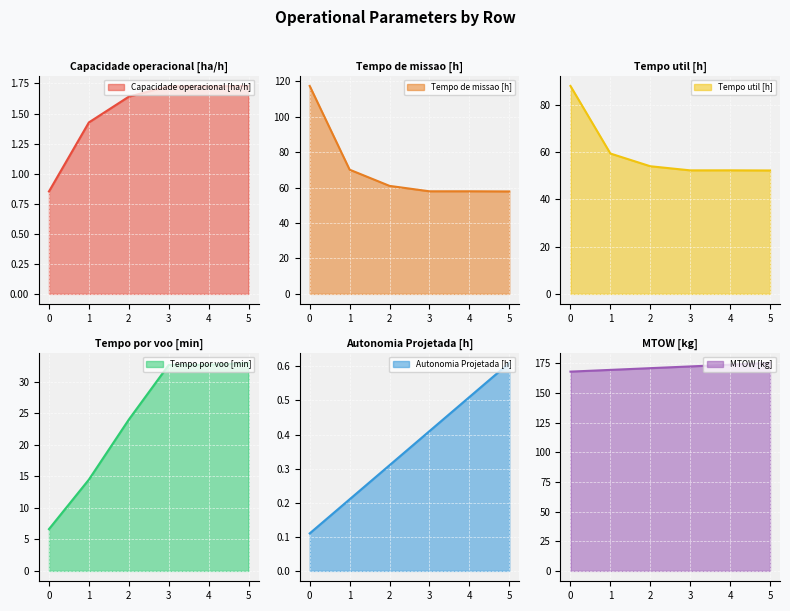

True or false: Tempo util [h] has more than 1 interior local peaks.

False